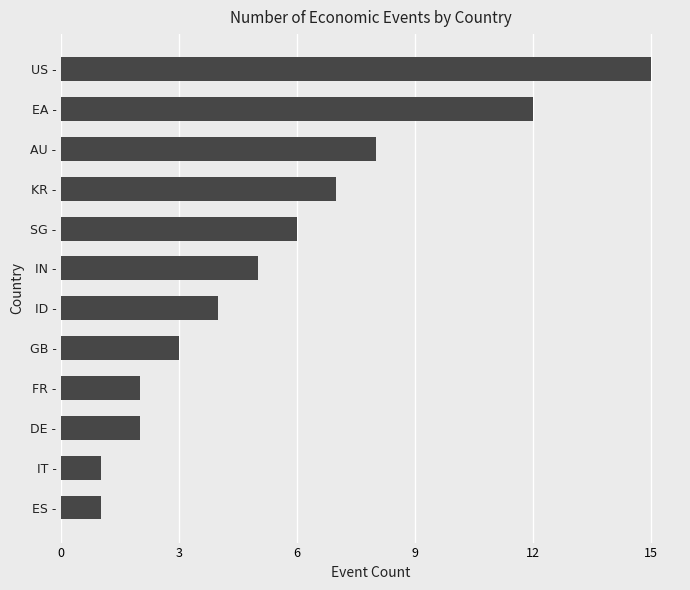

How many categories are shown in the chart?

12